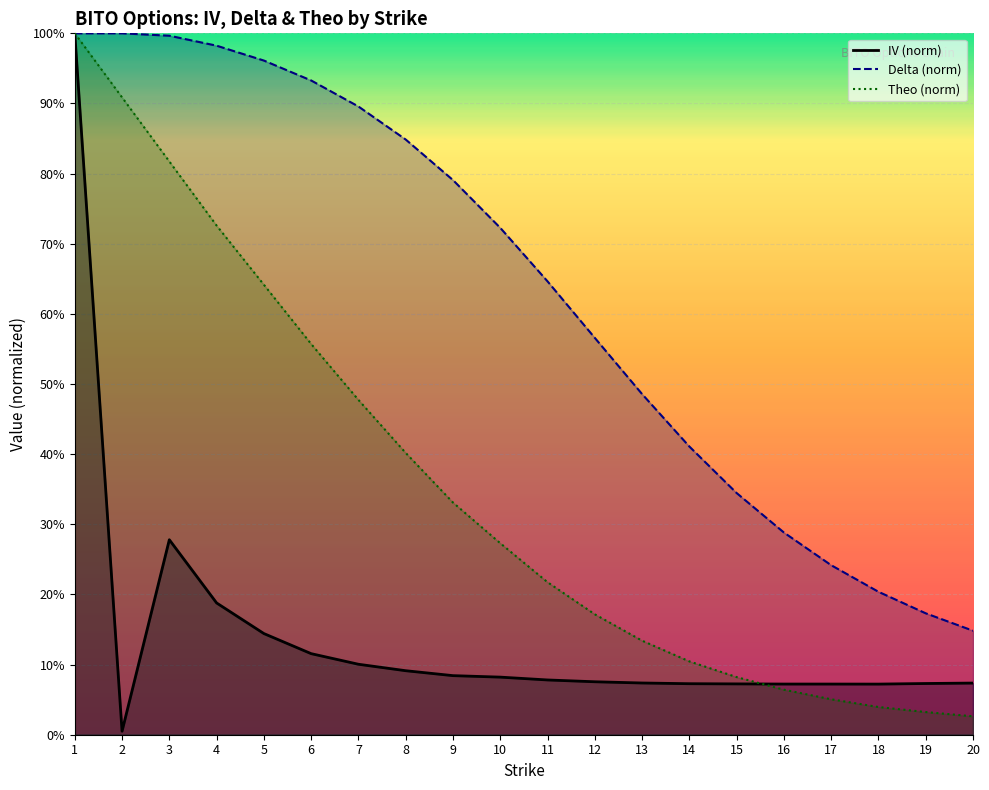

How many lines are shown in the chart?

3